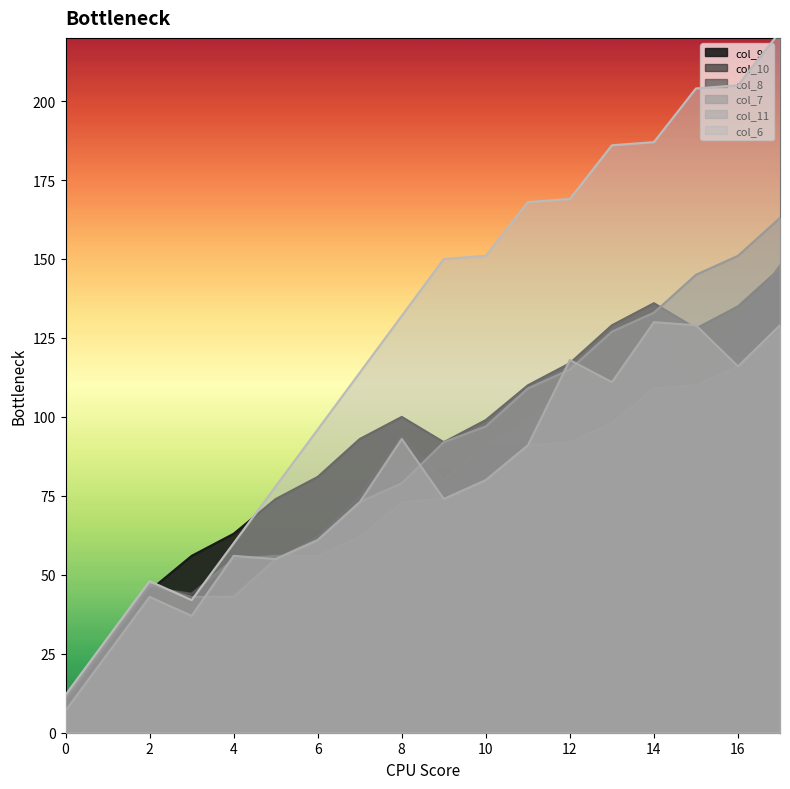

What is the total value across all series at 10?

598